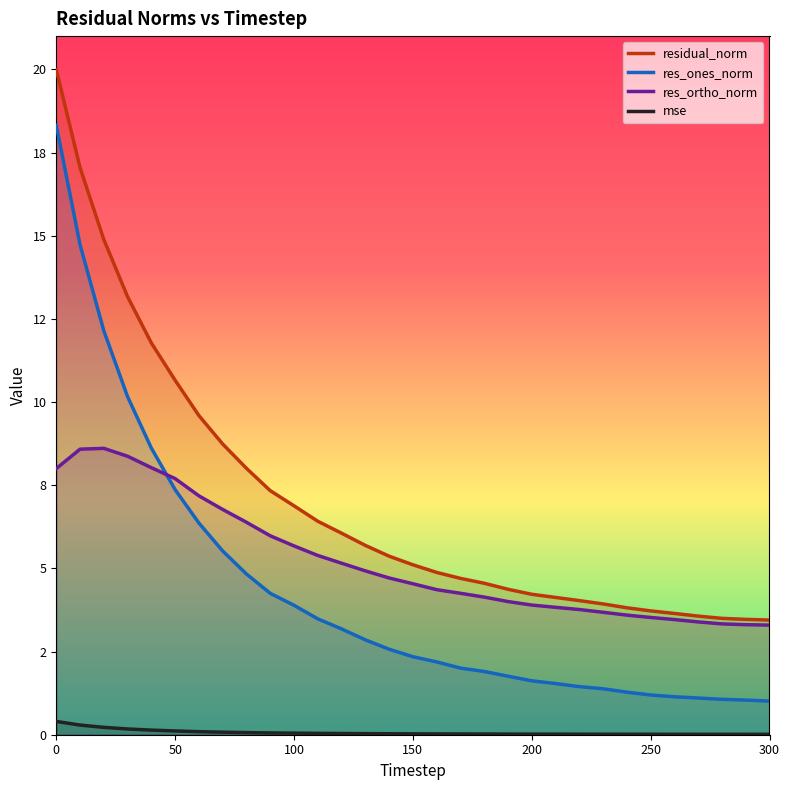

What are all the series names shown in the legend?

residual_norm, res_ones_norm, res_ortho_norm, mse